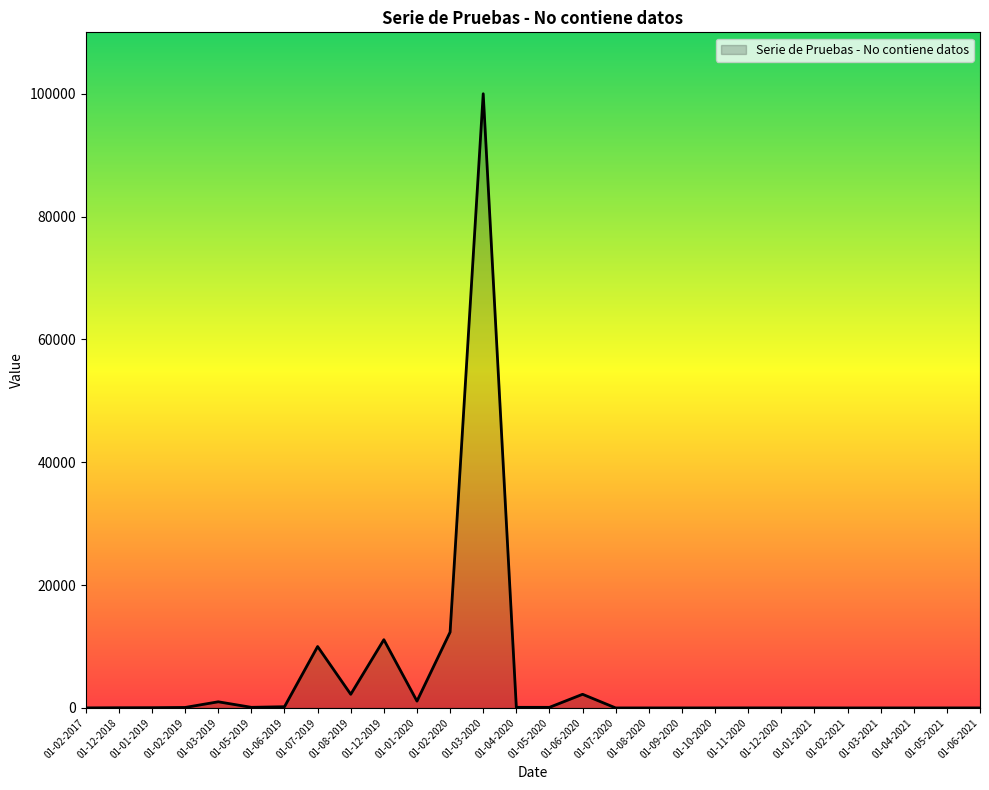

What is the greatest value displayed?

99998